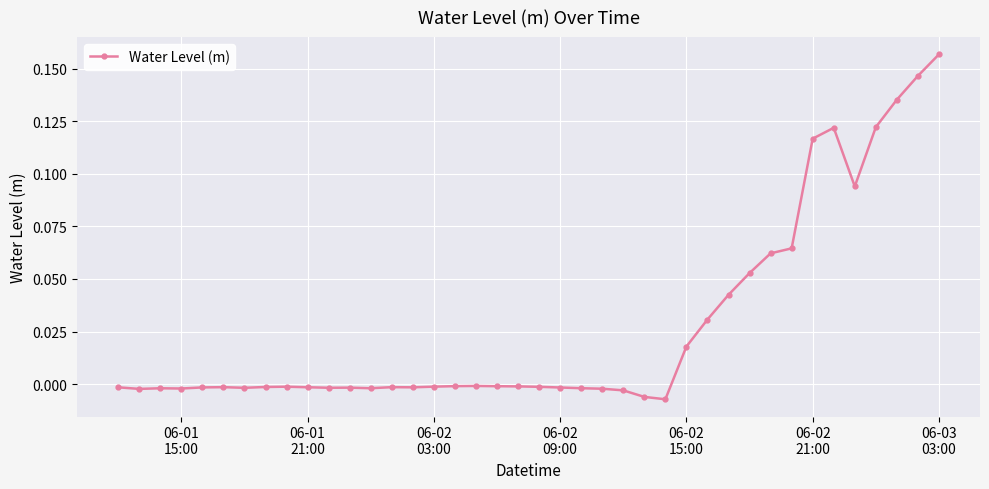

What is the sum of all values?

1.1